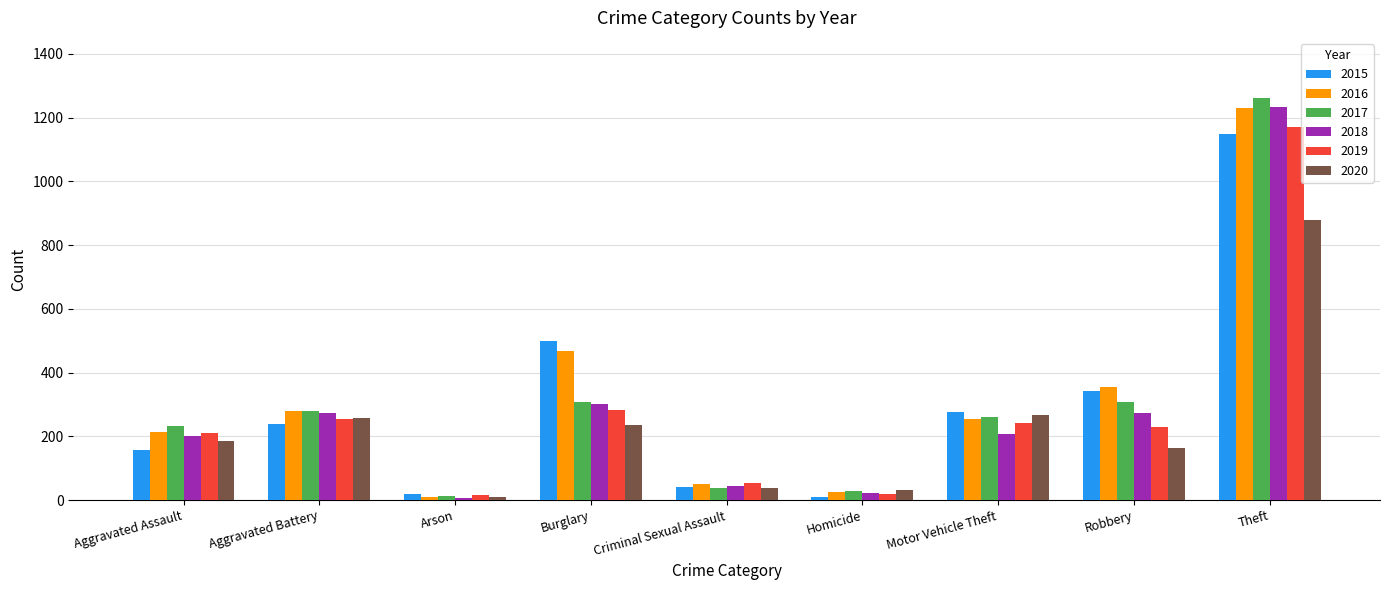

How many data points does each series have?

9